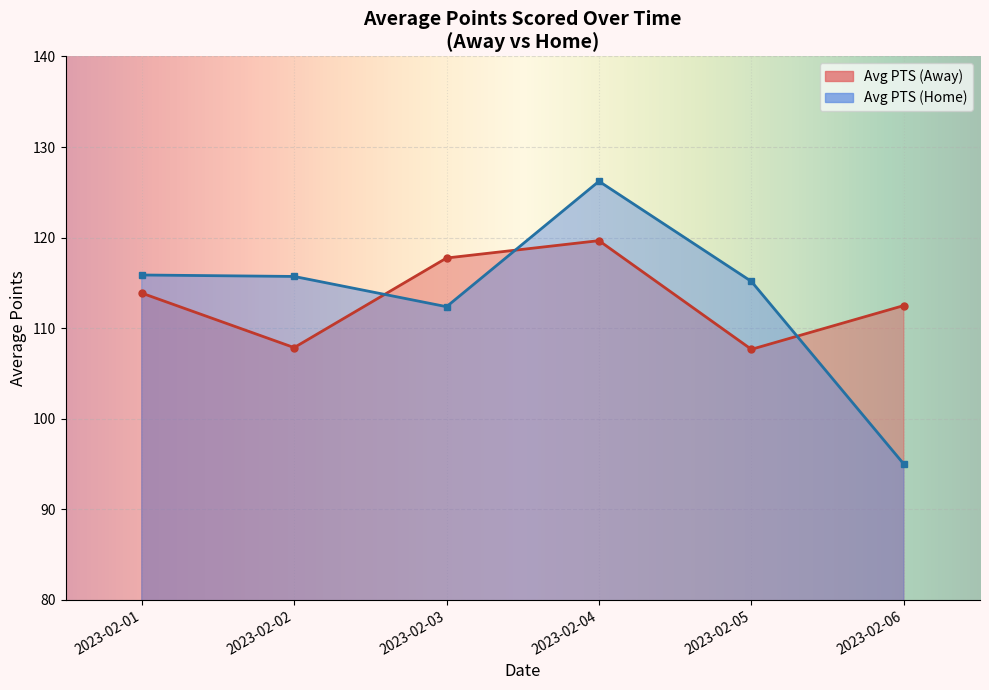

How many data points are less than 113?

3